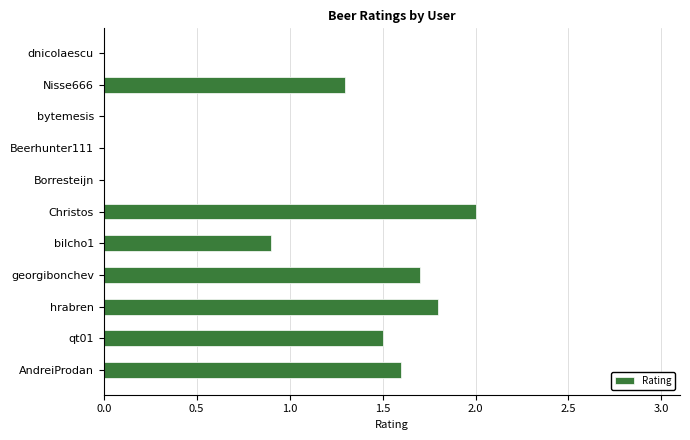

What is the average value?

1.0